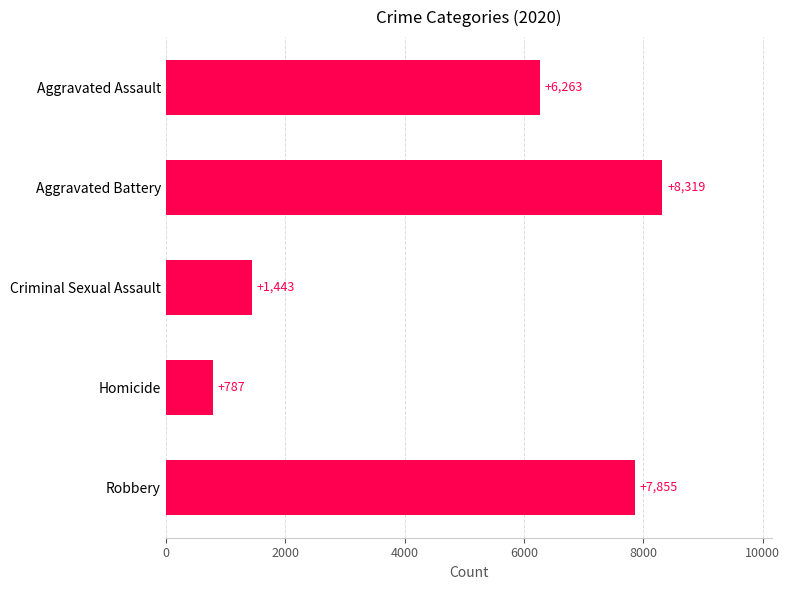

What is the difference between the values at Aggravated Assault and Criminal Sexual Assault?

4820